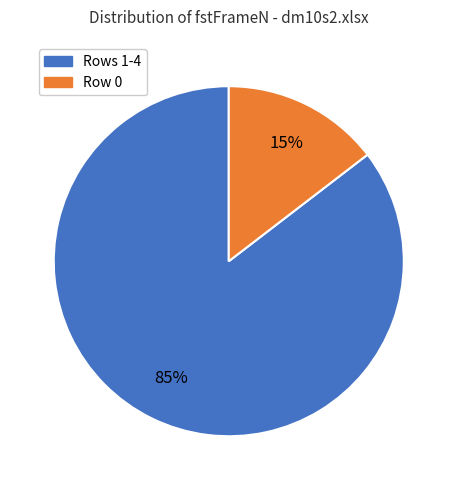

To the nearest percent, what is the combined percentage of Row 0 and Rows 1-4?

100%